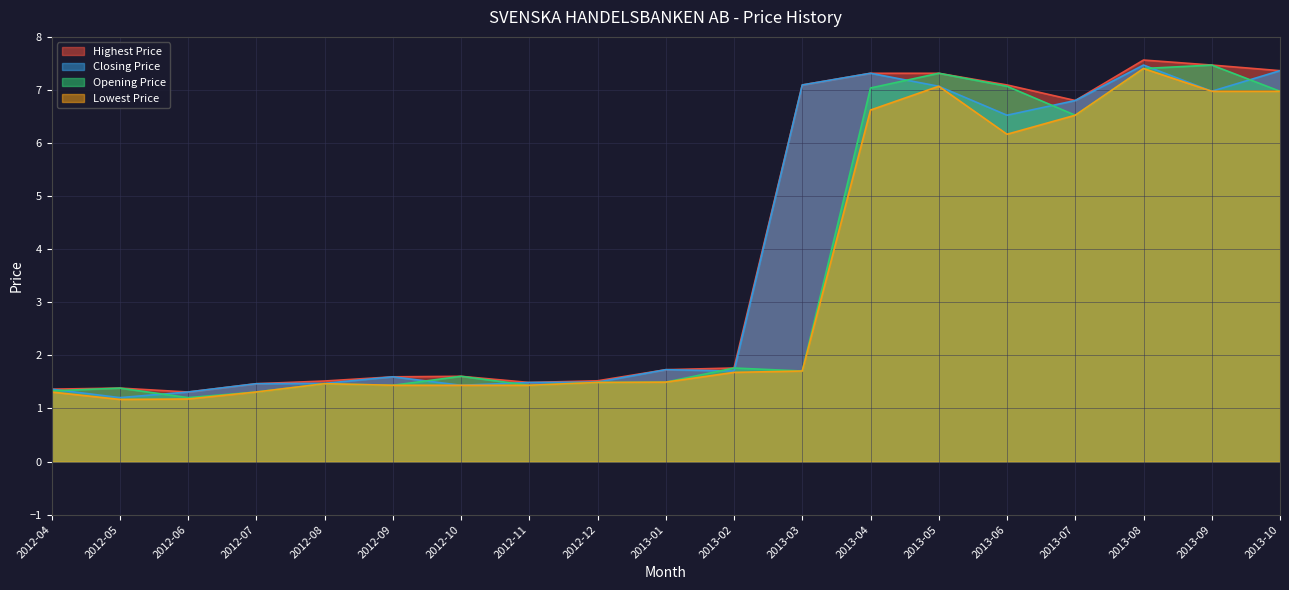

Reading left to right, what are all the values shown in this chart?

Highest Price: 1.4	1.4	1.3	1.5	1.5	1.6	1.6	1.5	1.5	1.7	1.8	7.1	7.3	7.3	7.1	6.8	7.6	7.5	7.4
Closing Price: 1.4	1.2	1.3	1.5	1.5	1.6	1.4	1.5	1.5	1.7	1.7	7.1	7.3	7.1	6.5	6.8	7.5	7.0	7.4
Opening Price: 1.3	1.4	1.2	1.3	1.5	1.4	1.6	1.4	1.5	1.5	1.8	1.7	7.0	7.3	7.1	6.5	7.4	7.5	7.0
Lowest Price: 1.3	1.2	1.2	1.3	1.5	1.4	1.4	1.4	1.5	1.5	1.7	1.7	6.6	7.1	6.2	6.5	7.4	7.0	7.0